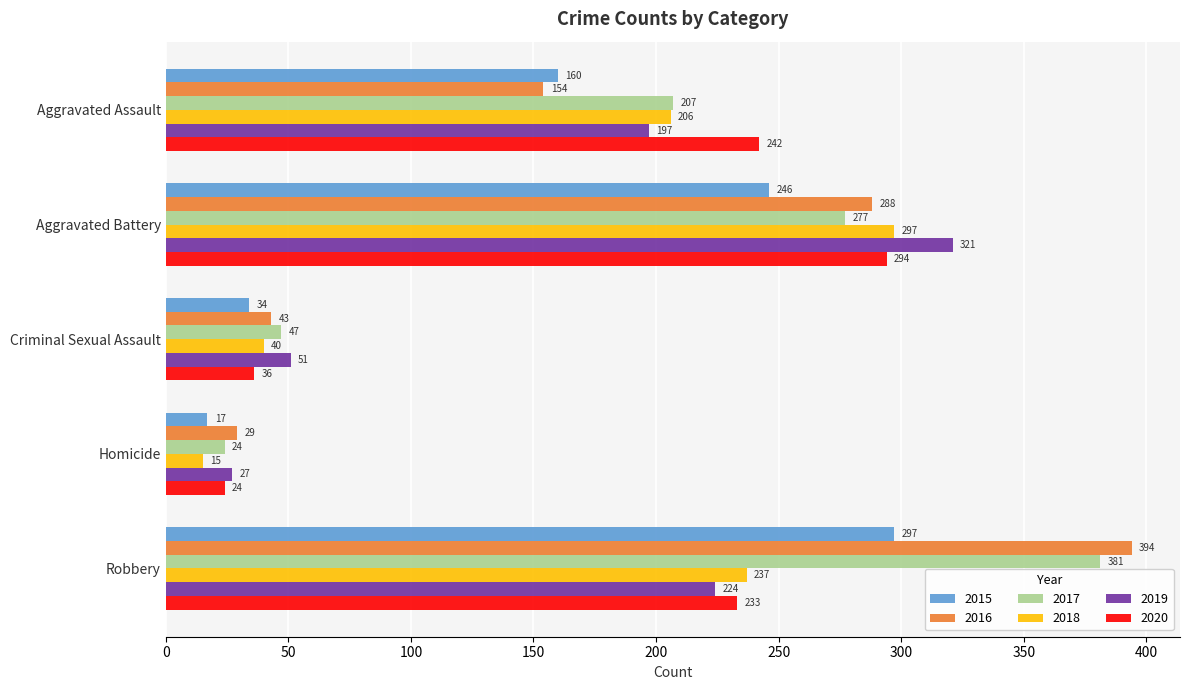

What is the average value of the 2018 series?

159